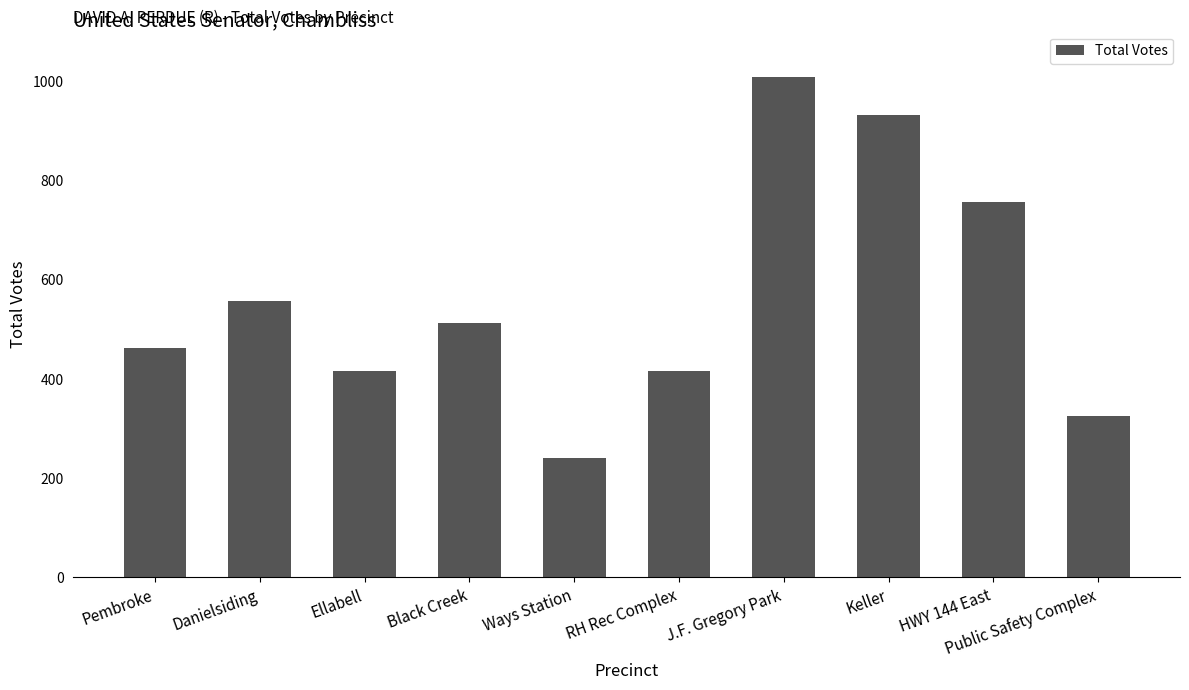

Which category has the highest value across all series?

J.F. Gregory Park